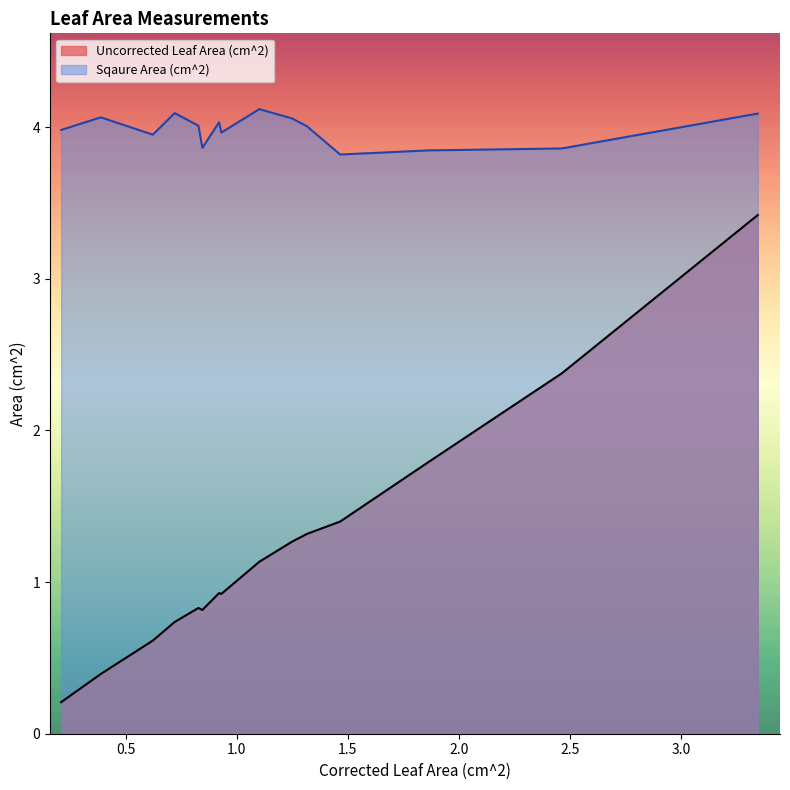

What value does the Uncorrected Leaf Area (cm^2) series have at 0.7204301075268817?

0.7